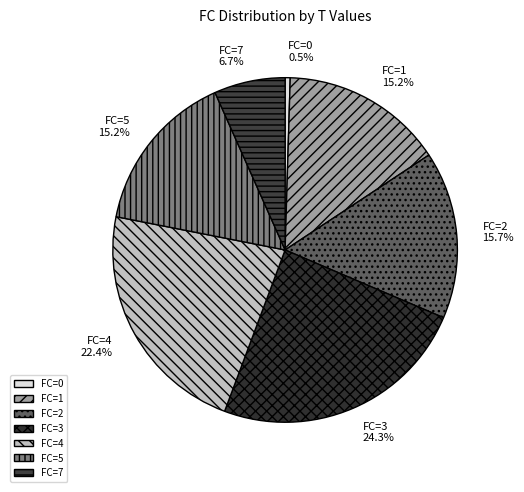

How many segments does this pie chart have?

7